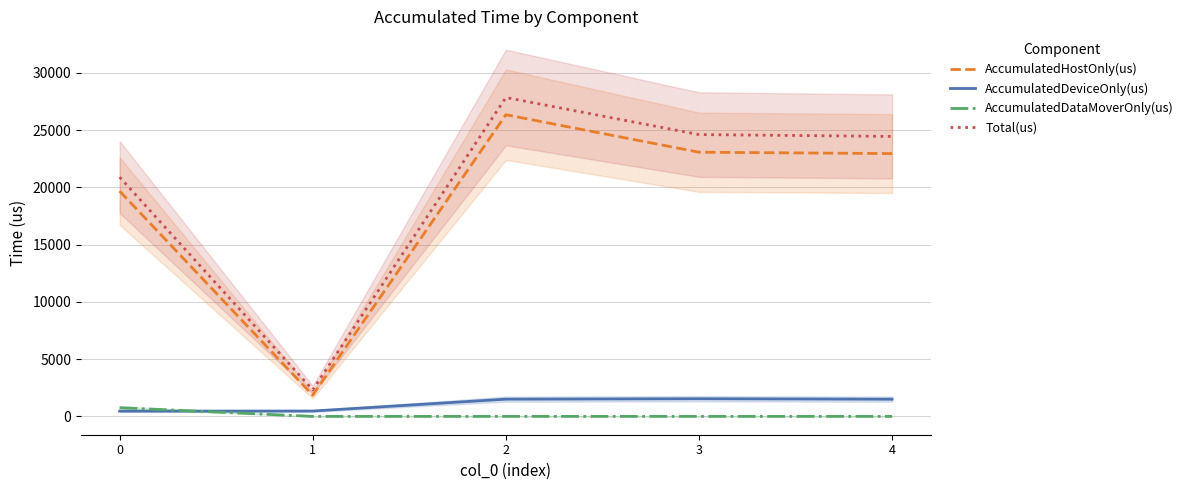

Rank the series at 1 from highest to lowest value.

Total(us), AccumulatedHostOnly(us), AccumulatedDeviceOnly(us), AccumulatedDataMoverOnly(us)